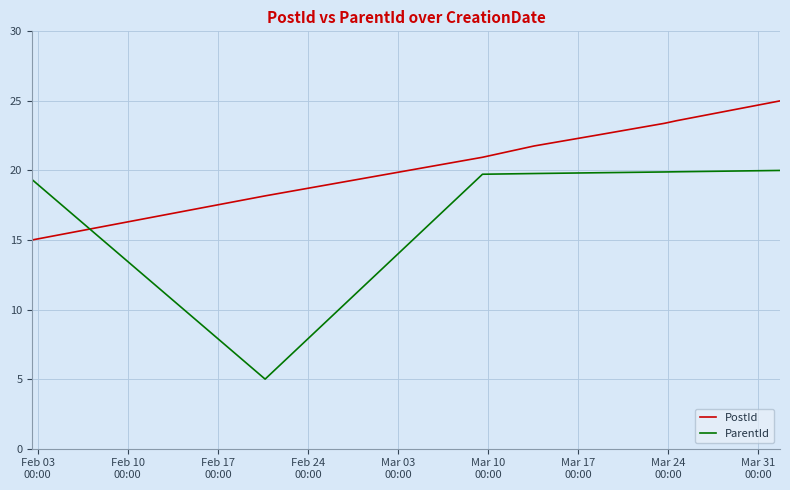

Which series has the widest spread of values?

ParentId